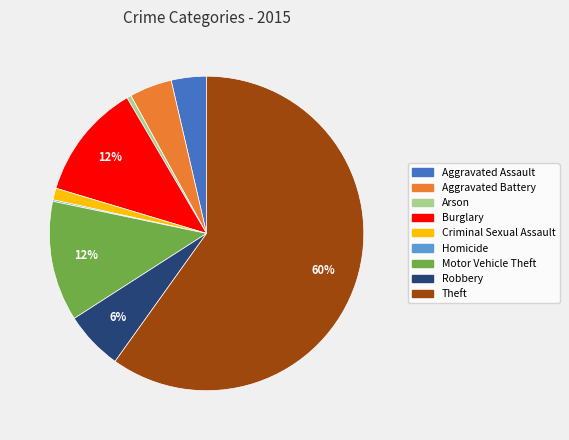

What is the largest slice in the pie chart?

Theft